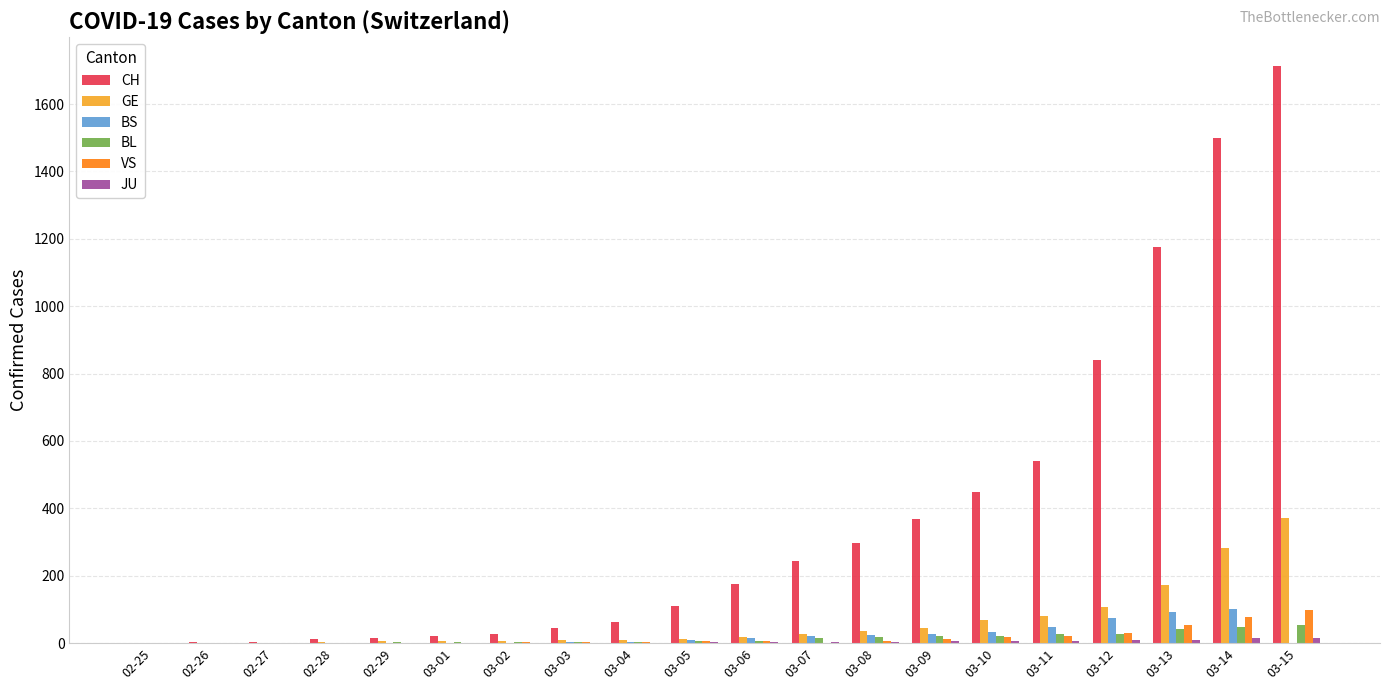

What is the sum of all BL values?

294